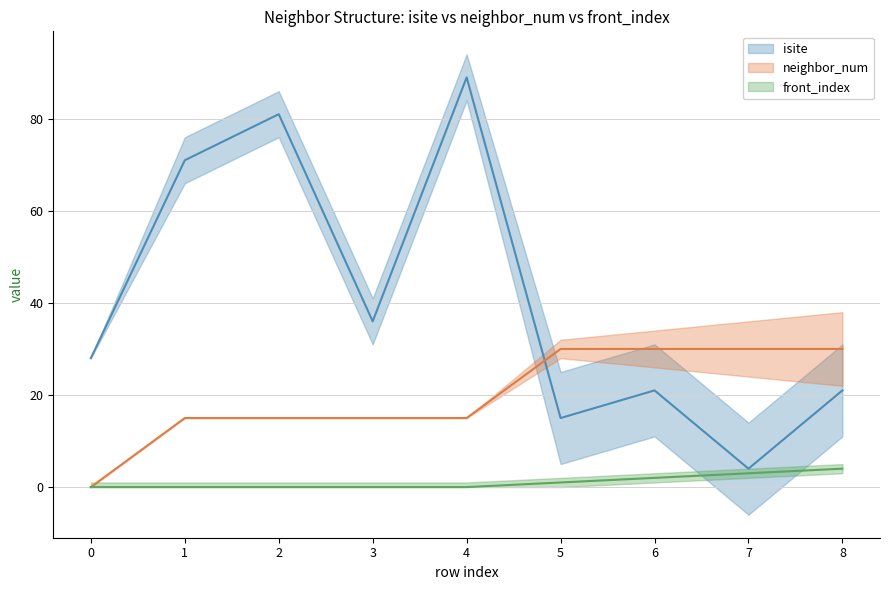

Reading right to left, transcribe all the data shown in this chart.

isite: 8=21	7=4	6=21	5=15	4=89	3=36	2=81	1=71	0=28
neighbor_num: 8=30	7=30	6=30	5=30	4=15	3=15	2=15	1=15	0=0
front_index: 8=4	7=3	6=2	5=1	4=0	3=0	2=0	1=0	0=0